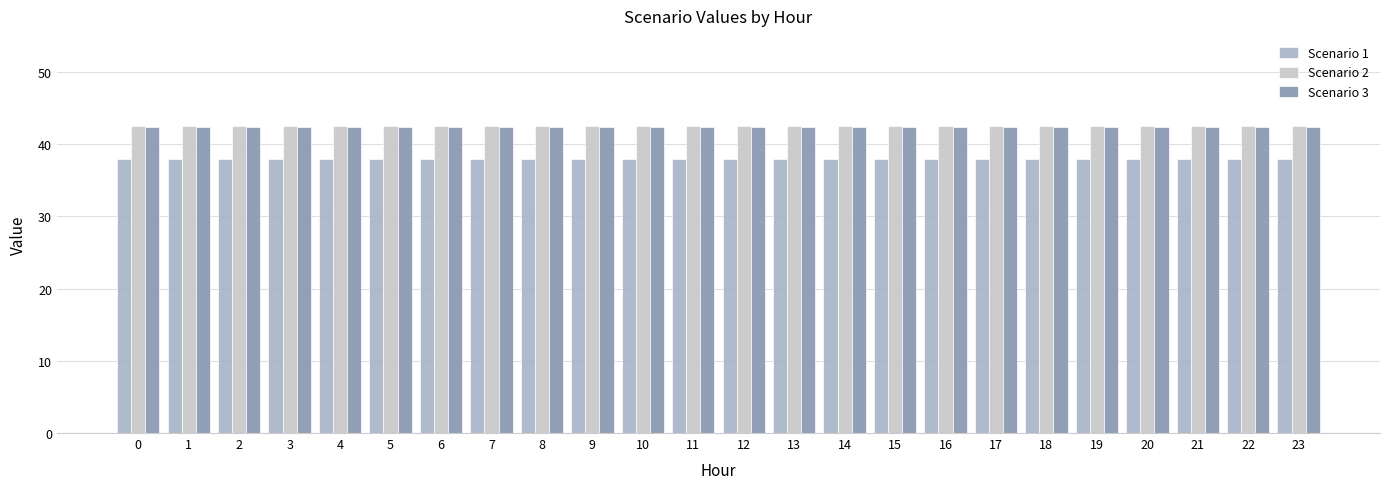

Is it true that Scenario 1 equals 65.1 at 20?

False